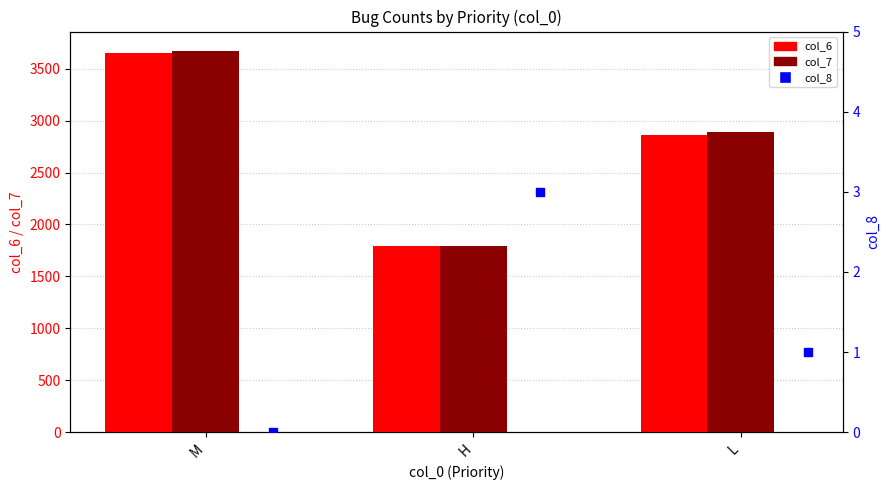

At which category is the sum across all series the highest?

M